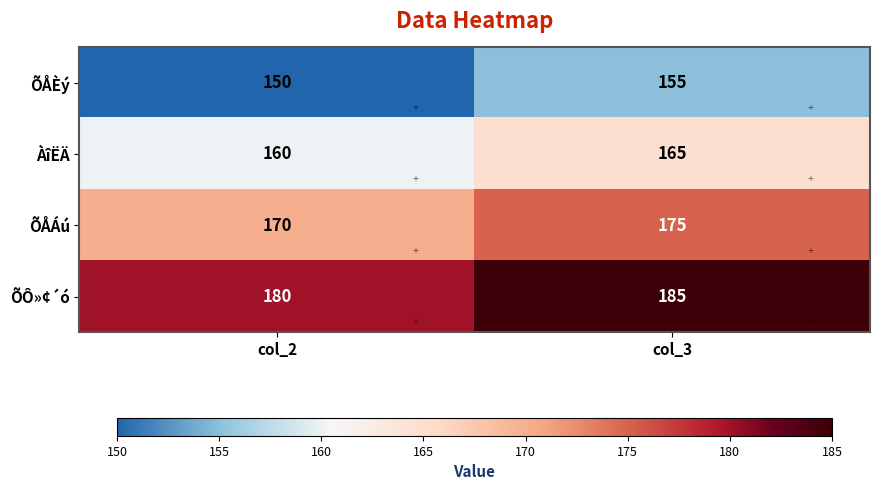

What is the total value across all series at col_2?

660